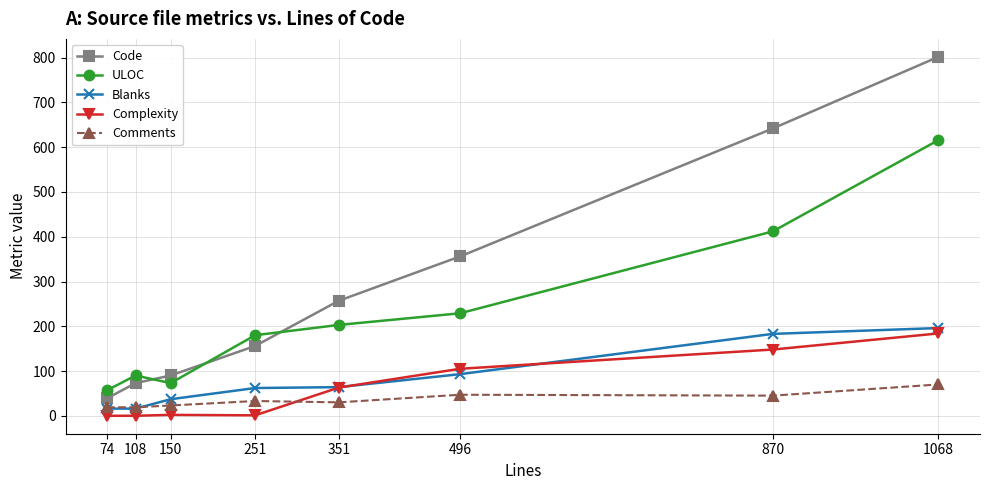

What is the sum of all Comments values?

286